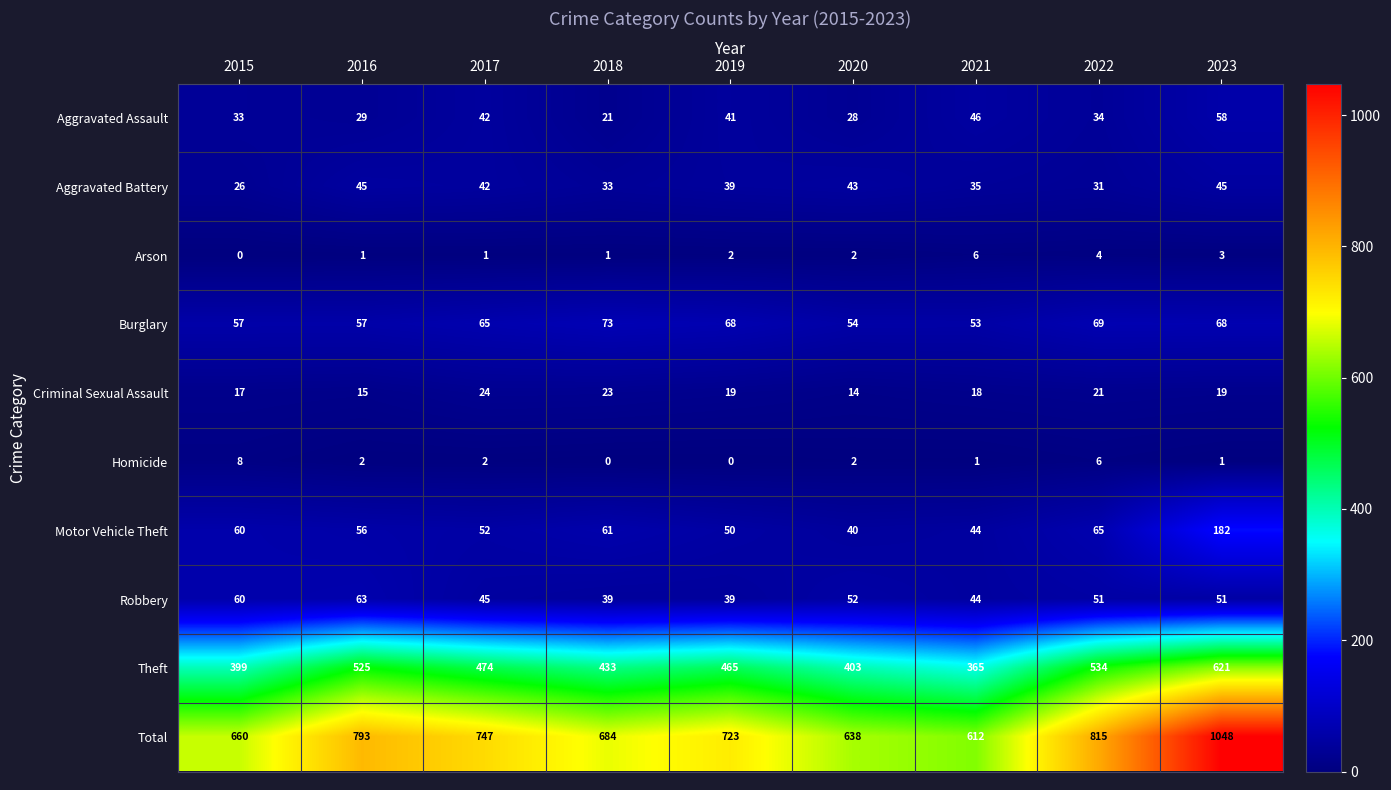

Rank the series at 2018 from lowest to highest value.

Homicide, Arson, Aggravated Assault, Criminal Sexual Assault, Aggravated Battery, Robbery, Motor Vehicle Theft, Burglary, Theft, Total